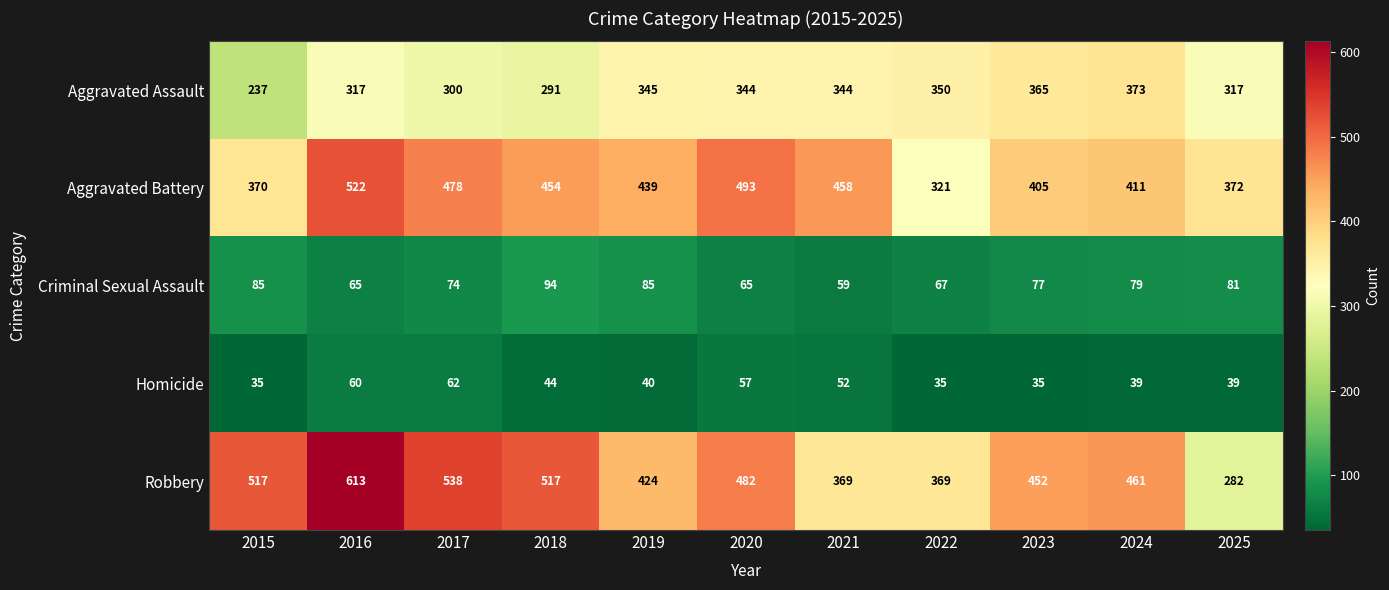

At which label does Robbery reach its minimum?

2025